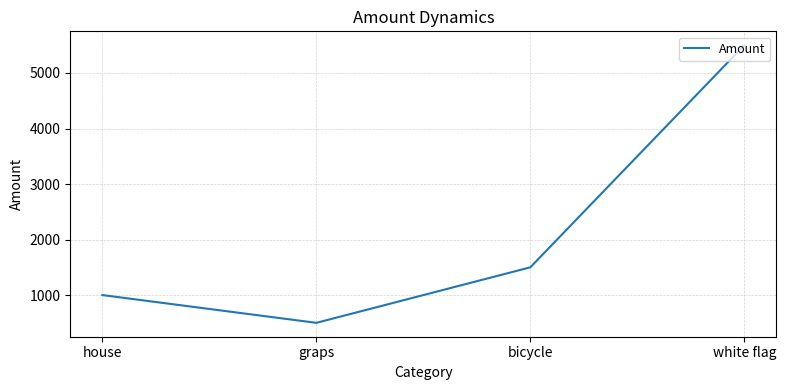

List the labels in order of value, largest first.

white flag, bicycle, house, graps